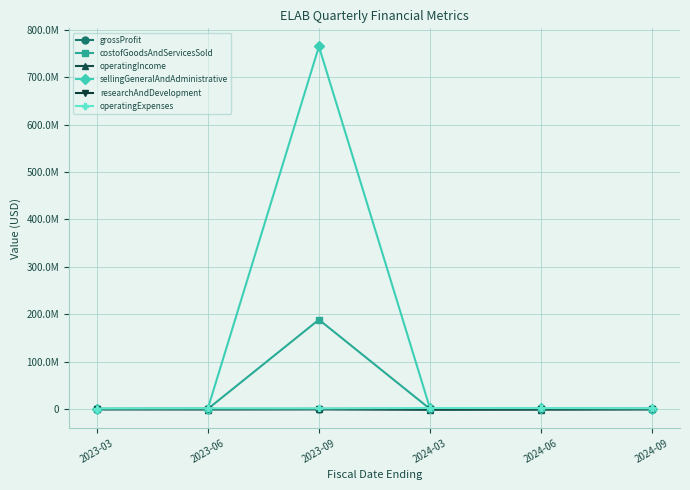

What are all the series names shown in the legend?

grossProfit, costofGoodsAndServicesSold, operatingIncome, sellingGeneralAndAdministrative, researchAndDevelopment, operatingExpenses